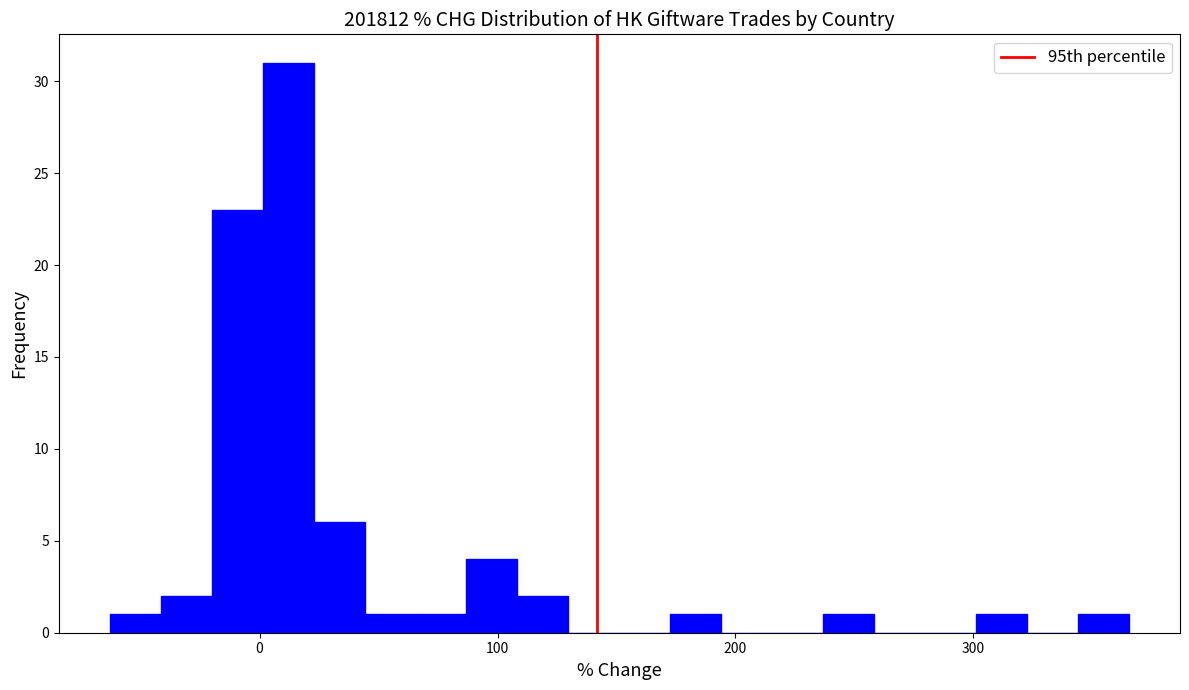

Around what value on the x-axis is the tallest bar? Give the approximate position of its centre, as read against the axis.

10